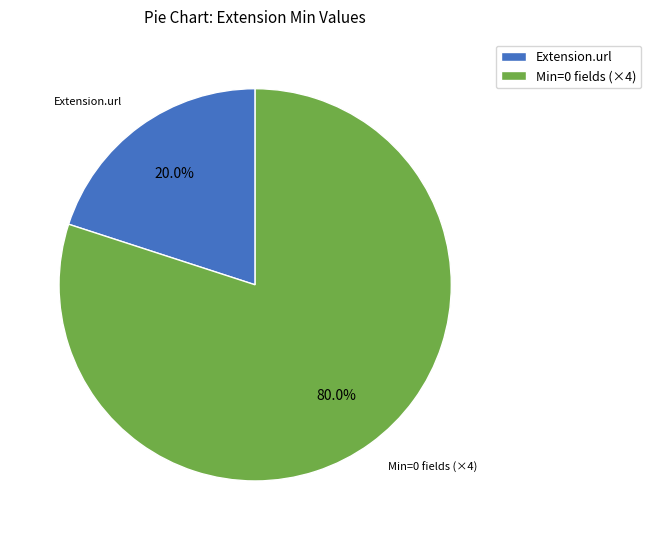

What is the ratio of the value at Min=0 fields (×4) to the value at Extension.url?

4.0